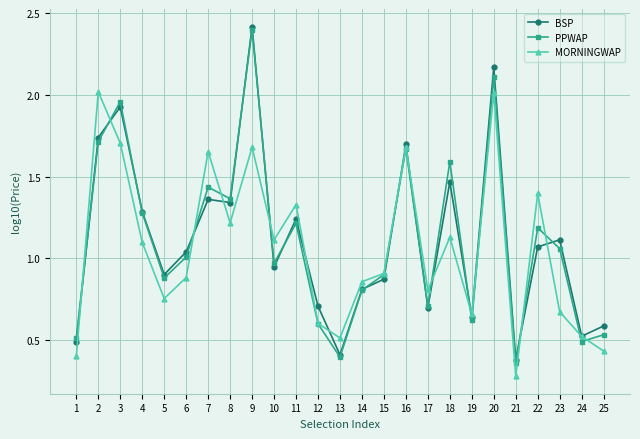

What is the minimum value for MORNINGWAP?

0.3